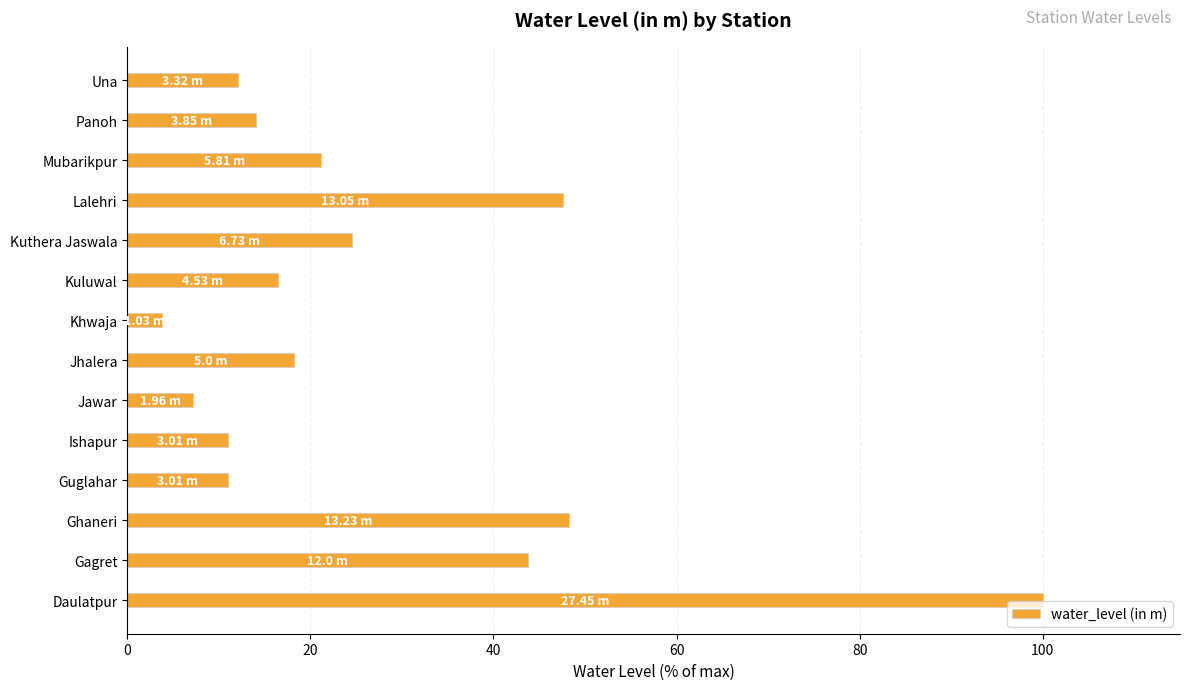

What is the change in value from Ghaneri to Kuluwal?

-31.7